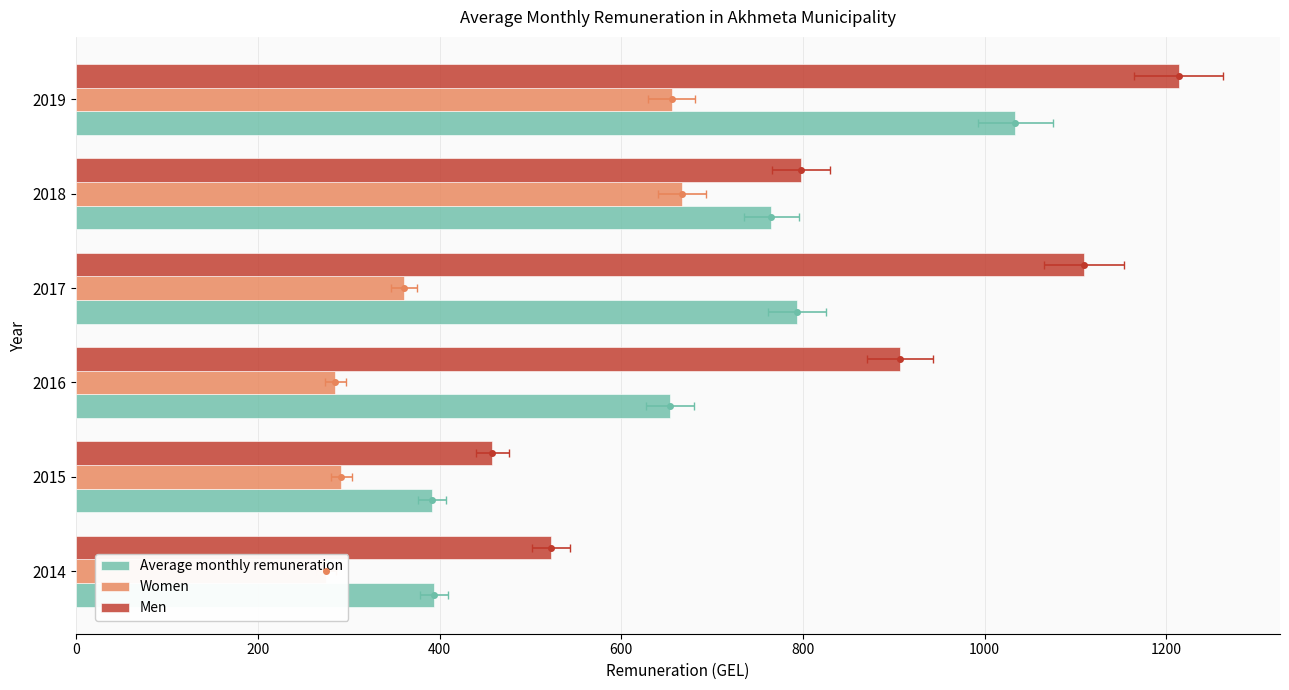

Between 2015 and 2017, which is larger?

2017